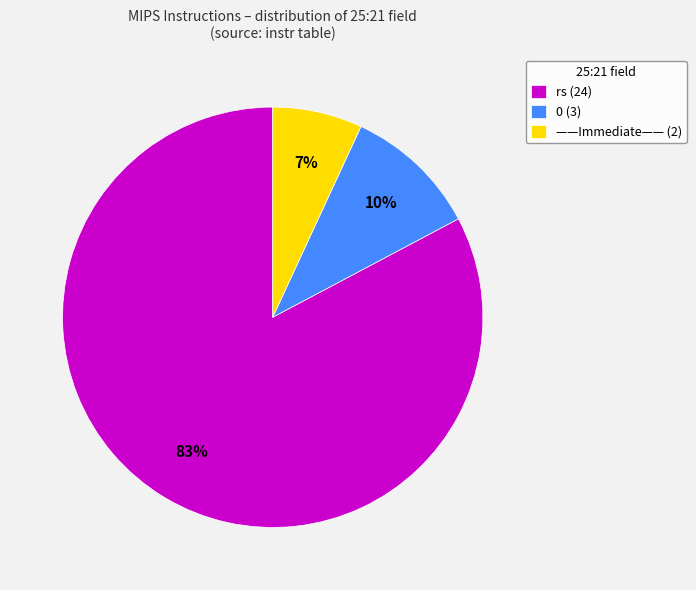

Which slice is the largest?

rs (24)